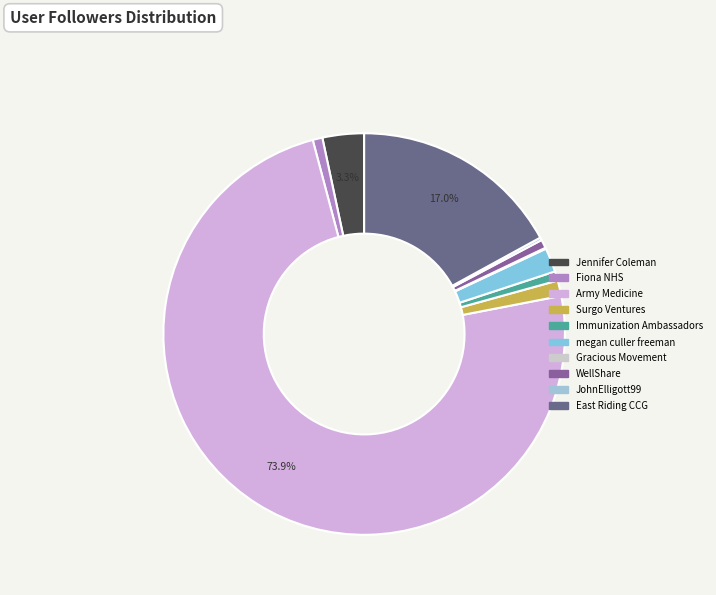

How many slices are in this pie chart?

10